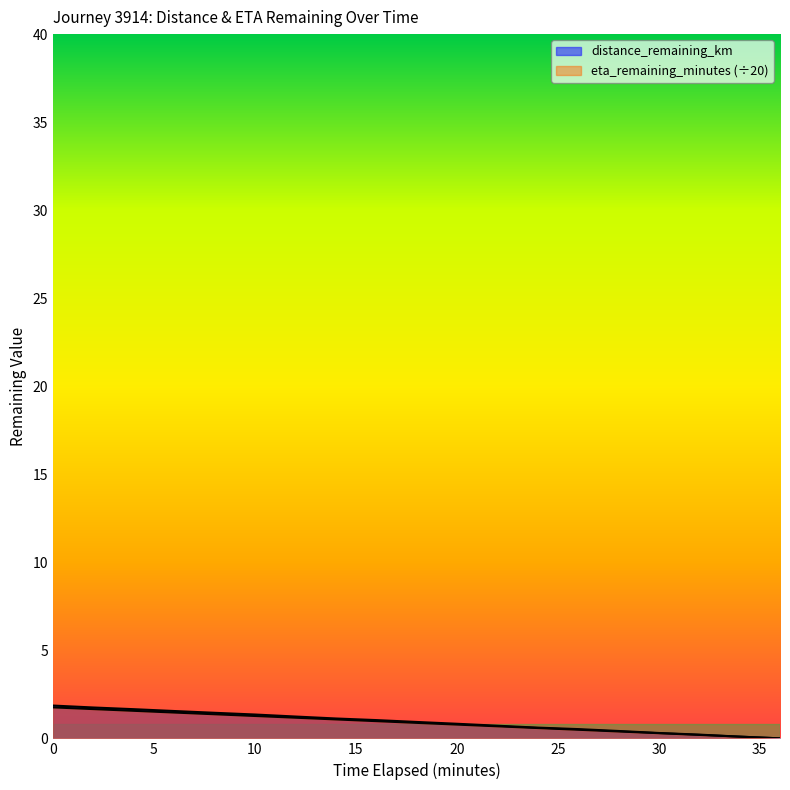

What are all the series names shown in the legend?

distance_remaining_km, eta_remaining_minutes